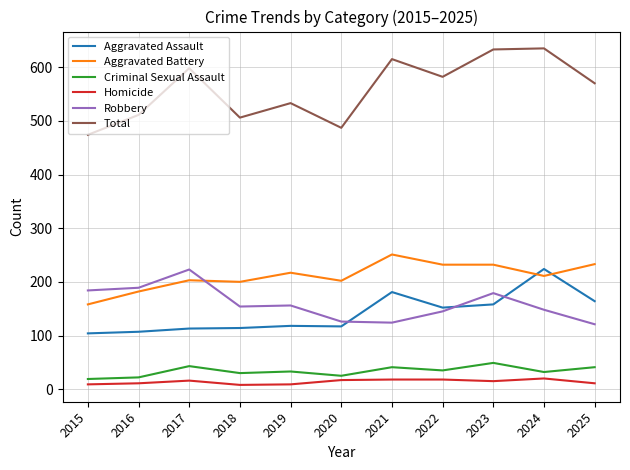

Which series has the largest total across all categories?

Total